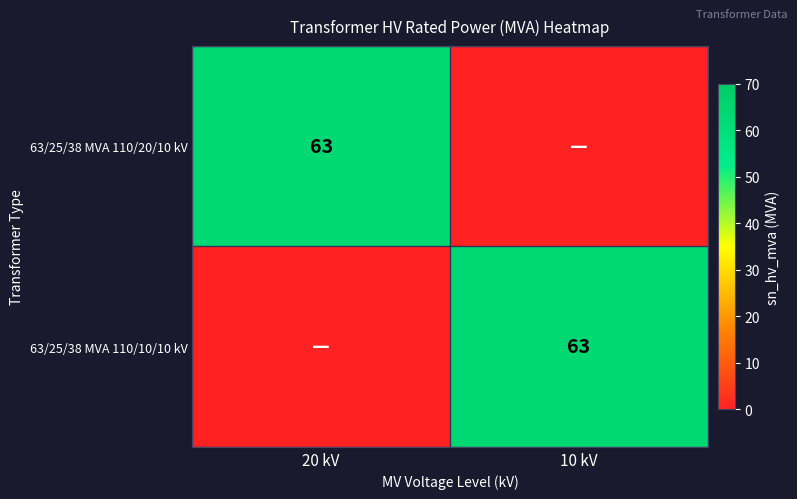

True or false: 63/25/38 MVA 110/20/10 kV has a value of 102 at 20 kV.

False